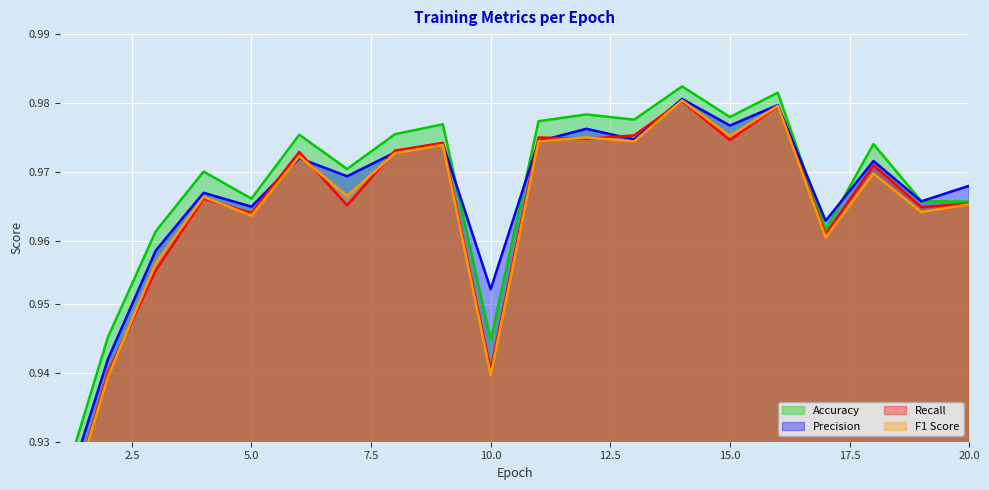

Between 1 and 13, which is larger?

13